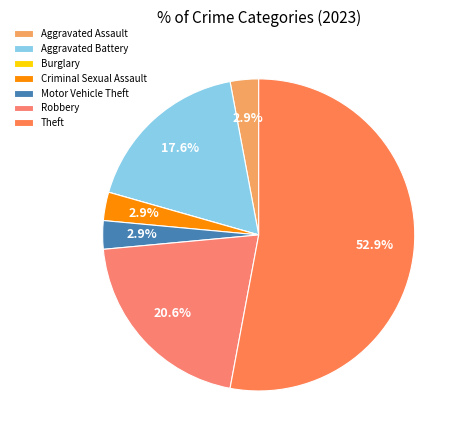

Is it true that Robbery is 10% of the pie?

False